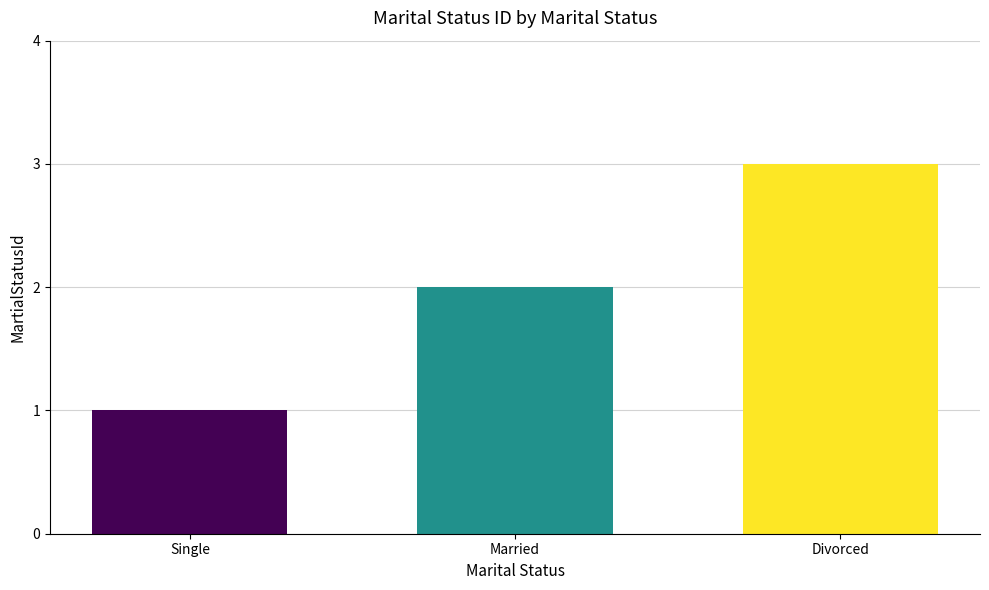

Rank the categories by value from lowest to highest.

Single, Married, Divorced